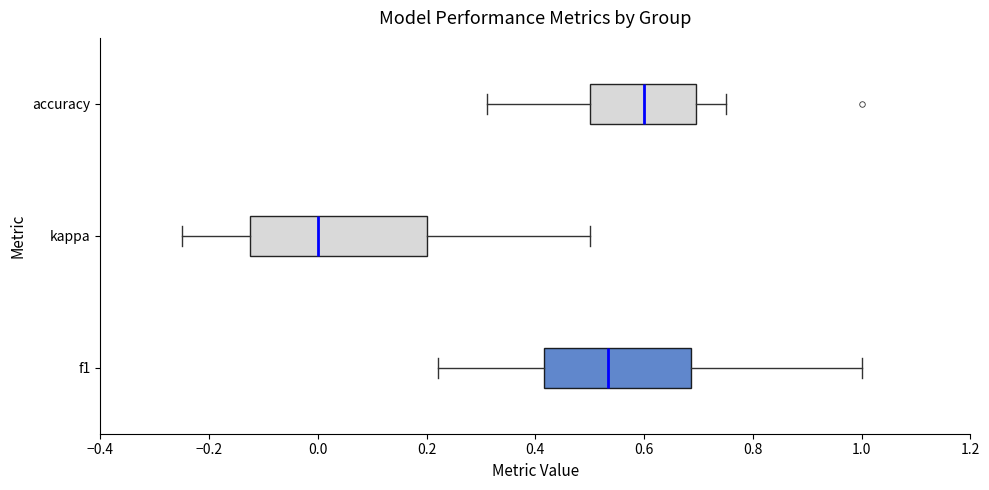

Reading bottom to top, transcribe this box plot: for each box, give where its median line is, the range the box spans, and where its two whiskers end, as read against the x-axis. The values are not printed on the chart, so give them approximately, as read against the axis.

f1: median 0.54, box 0.42 to 0.68, whiskers 0.22 to 1.00
kappa: median 0.00, box -0.12 to 0.20, whiskers -0.24 to 0.50
accuracy: median 0.60, box 0.50 to 0.70, whiskers 0.32 to 0.76